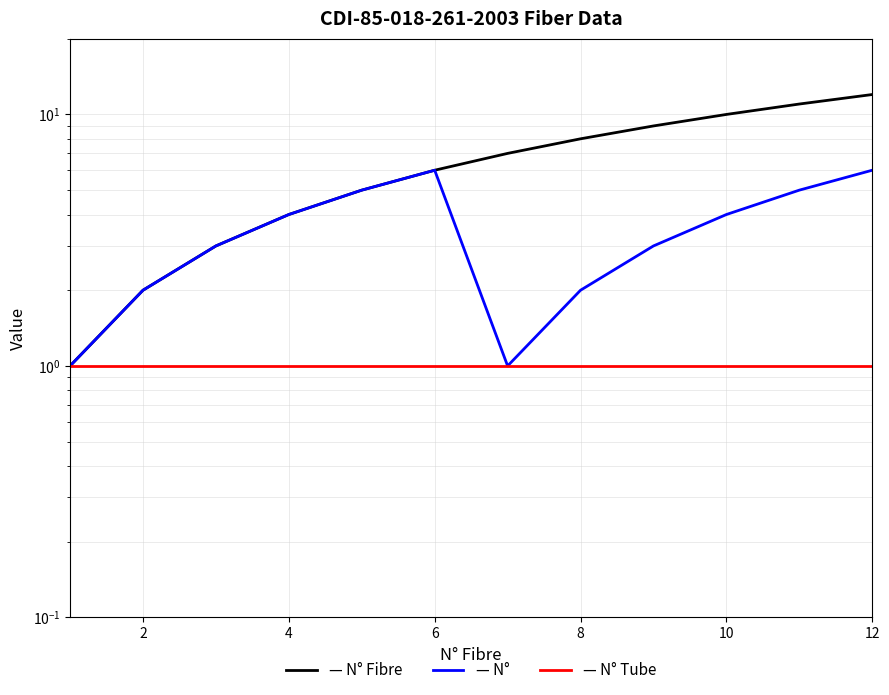

Which series has the largest total across all categories?

N° Fibre